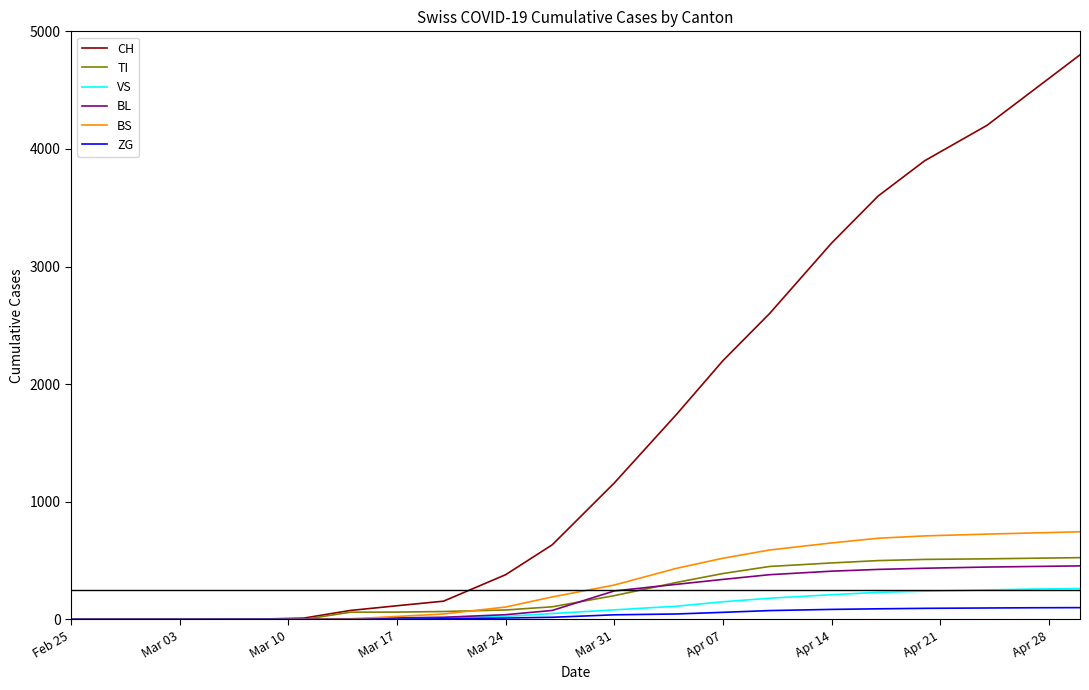

What are all the series names shown in the legend?

CH, TI, VS, BL, BS, ZG